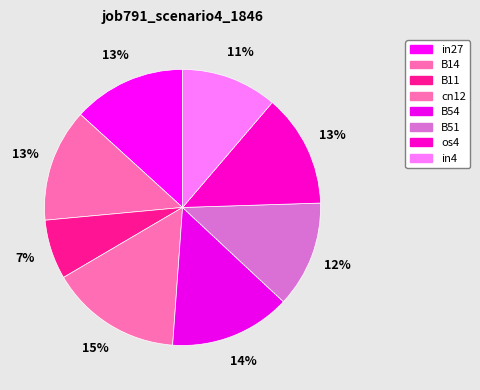

Between B14 and in4, which is larger?

B14